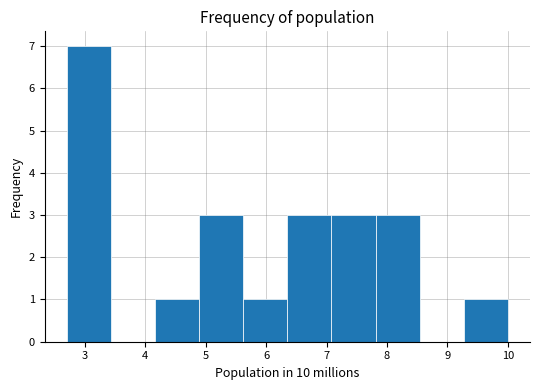

Reading left to right, list every bar in this chart as the range it spans on the x-axis followed by its height. Neither the bar edges nor the heights are printed on the chart, so give them approximately, as read against the axes.

2.70 to 3.43: 7
3.43 to 4.16: 0
4.16 to 4.89: 1
4.89 to 5.62: 3
5.62 to 6.35: 1
6.35 to 7.08: 3
7.08 to 7.81: 3
7.81 to 8.54: 3
8.54 to 9.27: 0
9.27 to 10.00: 1